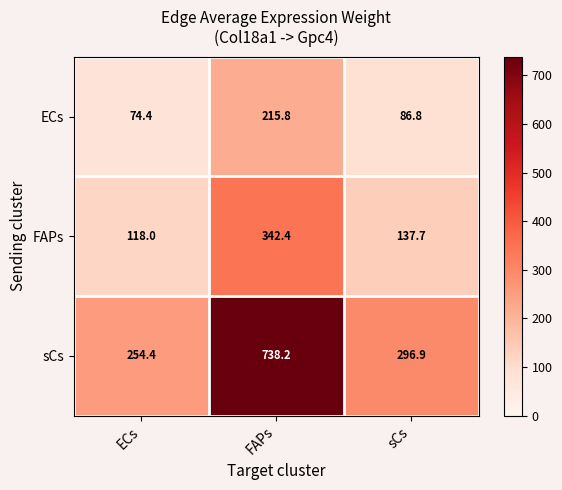

Between ECs and FAPs, which series saw the biggest shift?

sCs